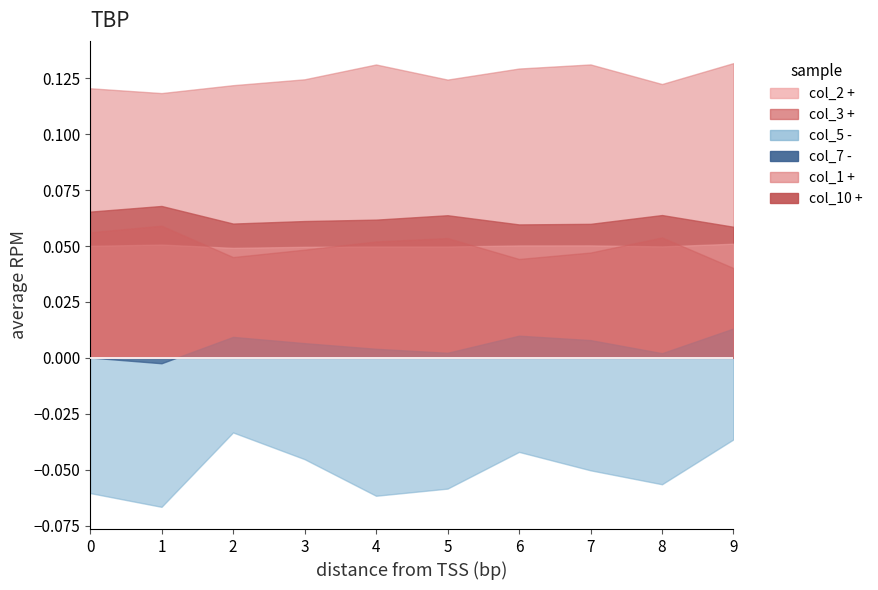

What is the sum of the col_10 values at 0 and 3?

0.1